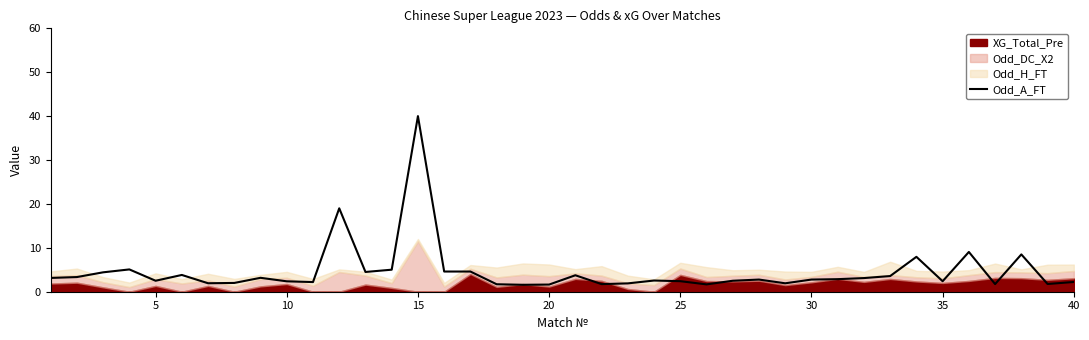

The Odd_A_FT series shows 1.6 at 20. True or false?

True